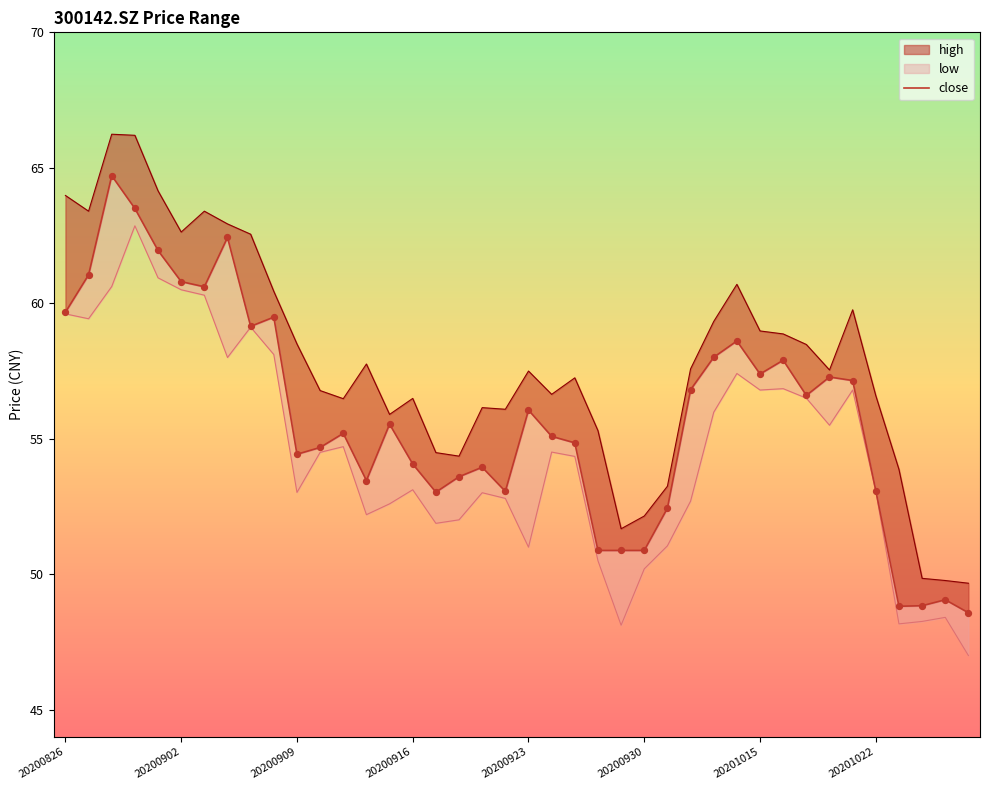

Which has a higher value, 21 or 20200902?

20200902